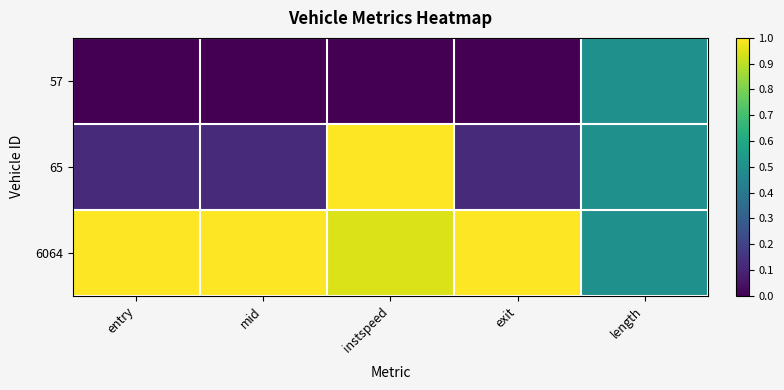

What is the total value across all series at entry?

1.1